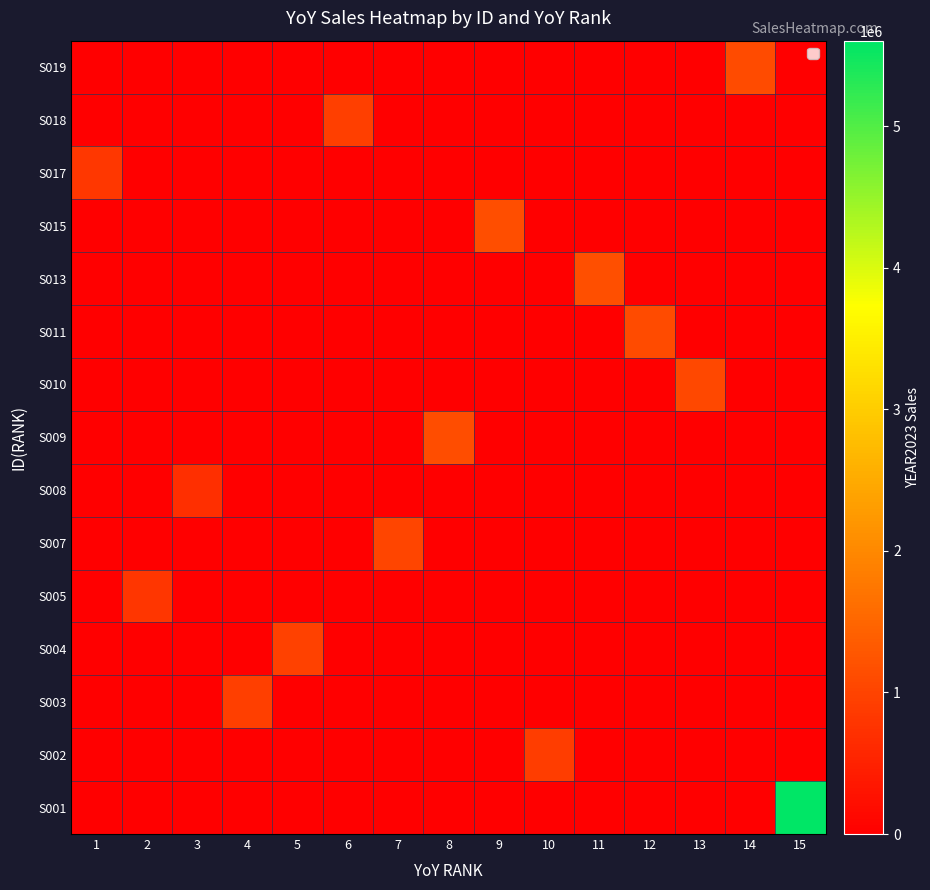

Reading left to right, list all the values displayed in this chart.

S001: 1=0.0	2=0.0	3=0.0	4=0.0	5=0.0	6=0.0	7=0.0	8=0.0	9=0.0	10=0.0	11=0.0	12=0.0	13=0.0	14=0.0	15=5605074.9
S002: 1=0.0	2=0.0	3=0.0	4=0.0	5=0.0	6=0.0	7=0.0	8=0.0	9=0.0	10=912213.7	11=0.0	12=0.0	13=0.0	14=0.0	15=0.0
S003: 1=0.0	2=0.0	3=0.0	4=930576.5	5=0.0	6=0.0	7=0.0	8=0.0	9=0.0	10=0.0	11=0.0	12=0.0	13=0.0	14=0.0	15=0.0
S004: 1=0.0	2=0.0	3=0.0	4=0.0	5=961483.7	6=0.0	7=0.0	8=0.0	9=0.0	10=0.0	11=0.0	12=0.0	13=0.0	14=0.0	15=0.0
S005: 1=0.0	2=801496.9	3=0.0	4=0.0	5=0.0	6=0.0	7=0.0	8=0.0	9=0.0	10=0.0	11=0.0	12=0.0	13=0.0	14=0.0	15=0.0
S007: 1=0.0	2=0.0	3=0.0	4=0.0	5=0.0	6=0.0	7=1013577.5	8=0.0	9=0.0	10=0.0	11=0.0	12=0.0	13=0.0	14=0.0	15=0.0
S008: 1=0.0	2=0.0	3=687384.6	4=0.0	5=0.0	6=0.0	7=0.0	8=0.0	9=0.0	10=0.0	11=0.0	12=0.0	13=0.0	14=0.0	15=0.0
S009: 1=0.0	2=0.0	3=0.0	4=0.0	5=0.0	6=0.0	7=0.0	8=1128220.3	9=0.0	10=0.0	11=0.0	12=0.0	13=0.0	14=0.0	15=0.0
S010: 1=0.0	2=0.0	3=0.0	4=0.0	5=0.0	6=0.0	7=0.0	8=0.0	9=0.0	10=0.0	11=0.0	12=0.0	13=1064083.7	14=0.0	15=0.0
S011: 1=0.0	2=0.0	3=0.0	4=0.0	5=0.0	6=0.0	7=0.0	8=0.0	9=0.0	10=0.0	11=0.0	12=1101987.8	13=0.0	14=0.0	15=0.0
S013: 1=0.0	2=0.0	3=0.0	4=0.0	5=0.0	6=0.0	7=0.0	8=0.0	9=0.0	10=0.0	11=1160435.3	12=0.0	13=0.0	14=0.0	15=0.0
S015: 1=0.0	2=0.0	3=0.0	4=0.0	5=0.0	6=0.0	7=0.0	8=0.0	9=1139499.8	10=0.0	11=0.0	12=0.0	13=0.0	14=0.0	15=0.0
S017: 1=828095.7	2=0.0	3=0.0	4=0.0	5=0.0	6=0.0	7=0.0	8=0.0	9=0.0	10=0.0	11=0.0	12=0.0	13=0.0	14=0.0	15=0.0
S018: 1=0.0	2=0.0	3=0.0	4=0.0	5=0.0	6=937581.5	7=0.0	8=0.0	9=0.0	10=0.0	11=0.0	12=0.0	13=0.0	14=0.0	15=0.0
S019: 1=0.0	2=0.0	3=0.0	4=0.0	5=0.0	6=0.0	7=0.0	8=0.0	9=0.0	10=0.0	11=0.0	12=0.0	13=0.0	14=1109319.8	15=0.0